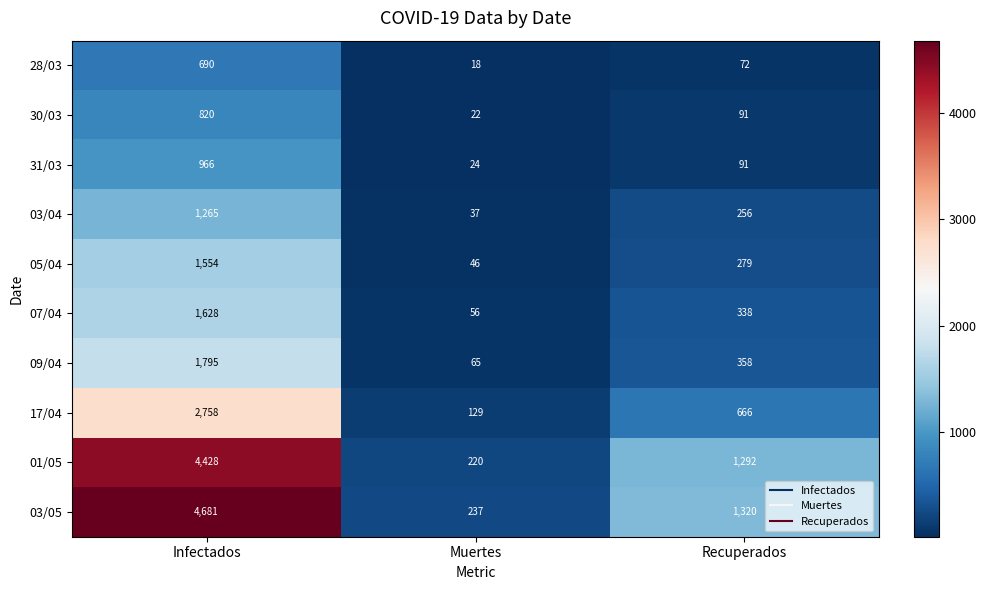

Rank the series at Infectados from highest to lowest value.

03/05, 01/05, 17/04, 09/04, 07/04, 05/04, 03/04, 31/03, 30/03, 28/03